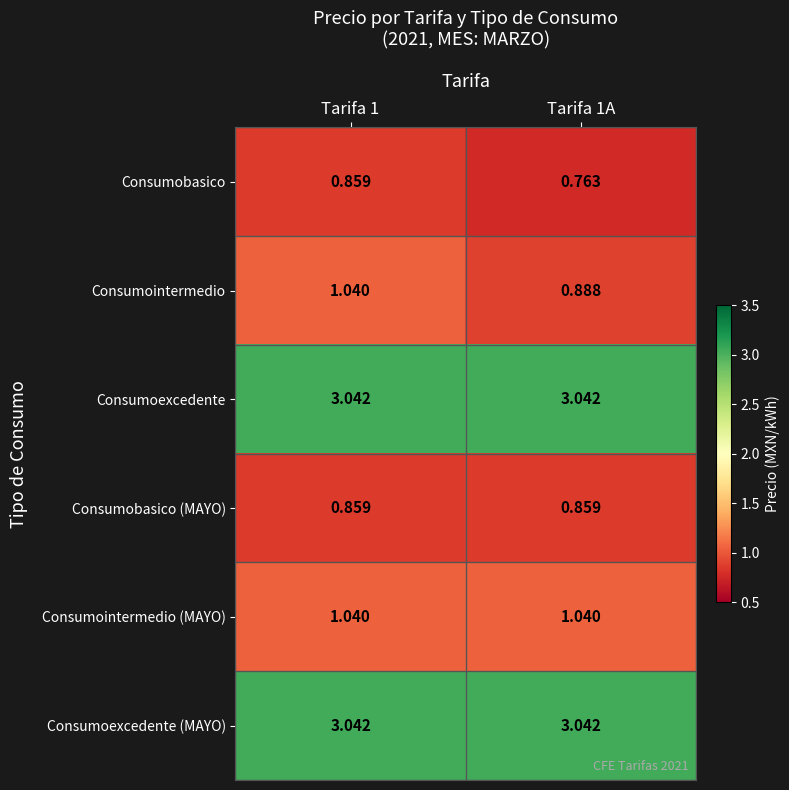

Is the value of Consumobasico (MAYO) at Tarifa 1A greater than the value of Consumointermedio at Tarifa 1A?

No